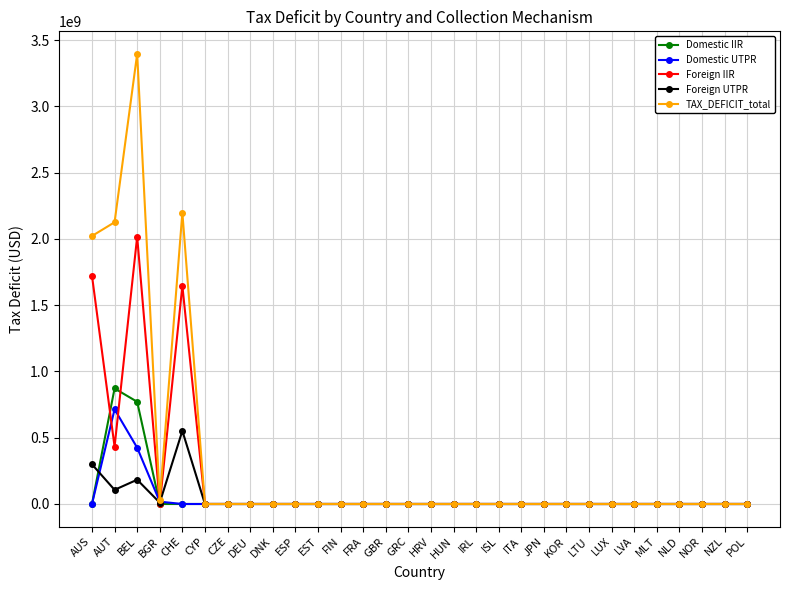

True or false: Foreign IIR has more than 0 points higher than both neighbors.

True